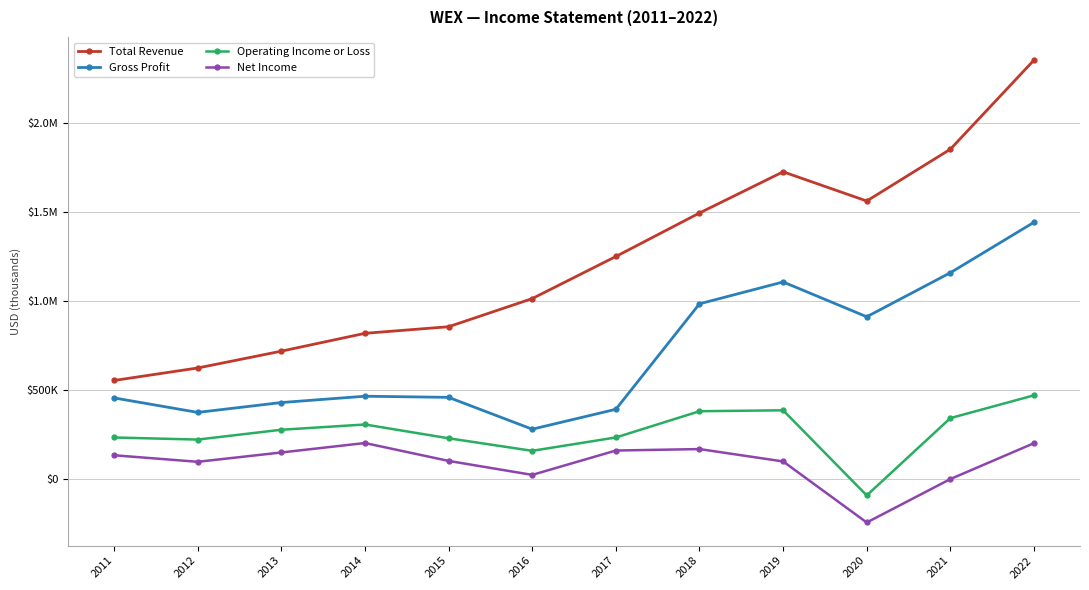

What are all the series names shown in the legend?

Total Revenue, Gross Profit, Operating Income or Loss, Net Income